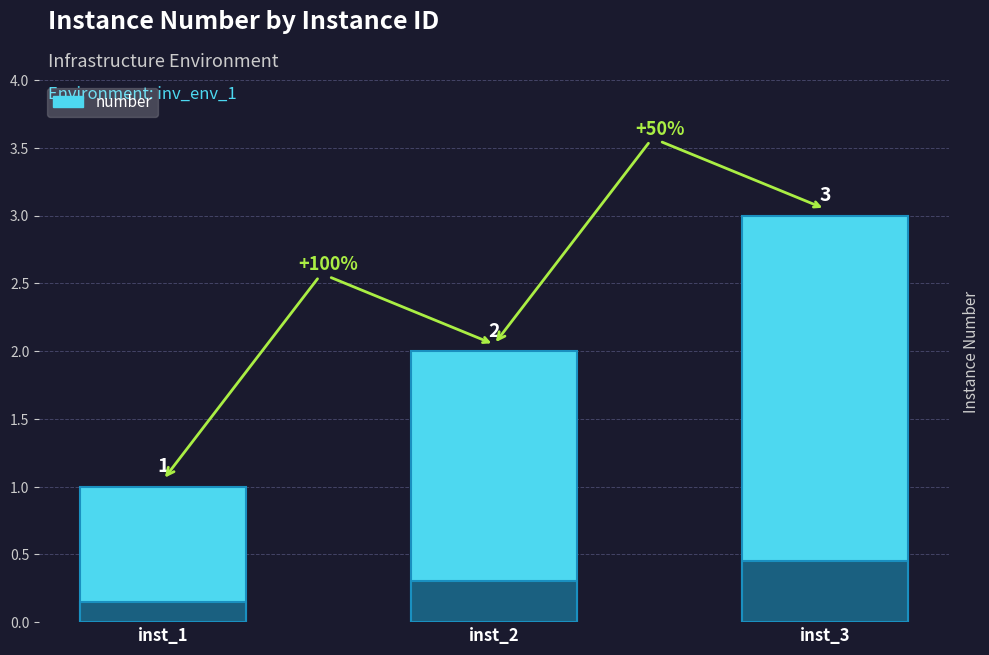

Count the values in the range 1 to 3.

3